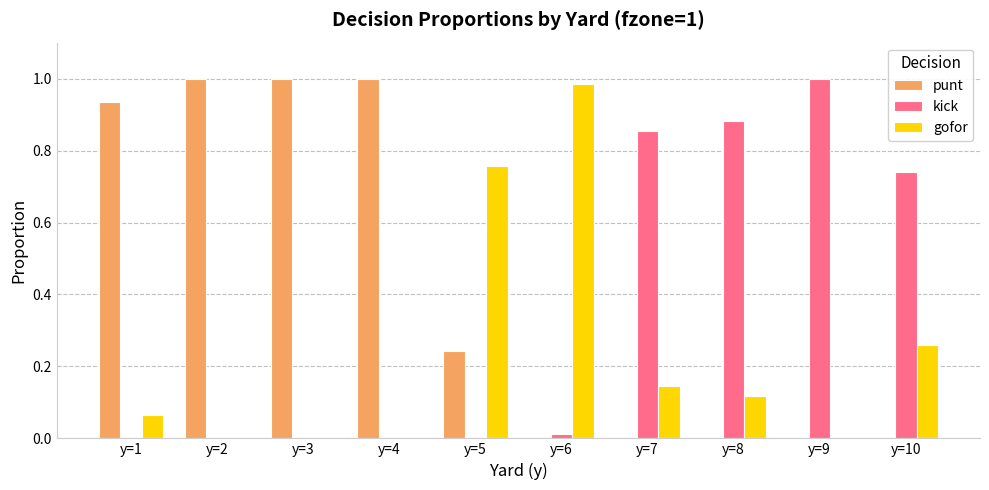

Between y=5 and y=8, which series saw the biggest shift?

kick